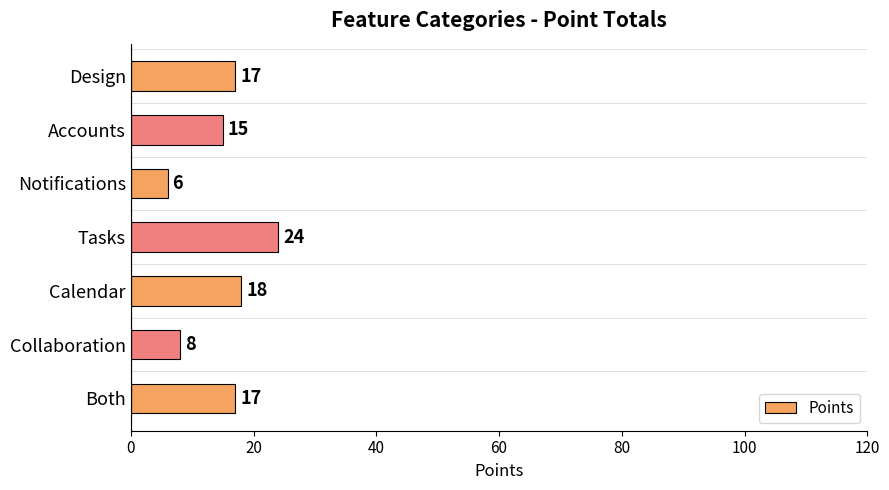

What is the difference between the maximum and minimum values?

18